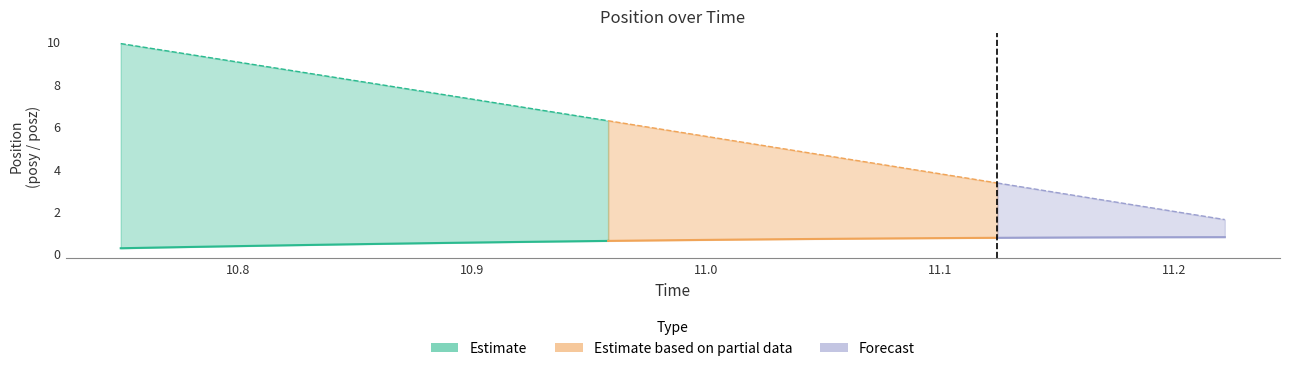

What is the difference between the second highest and minimum values in the posz series?

8.1